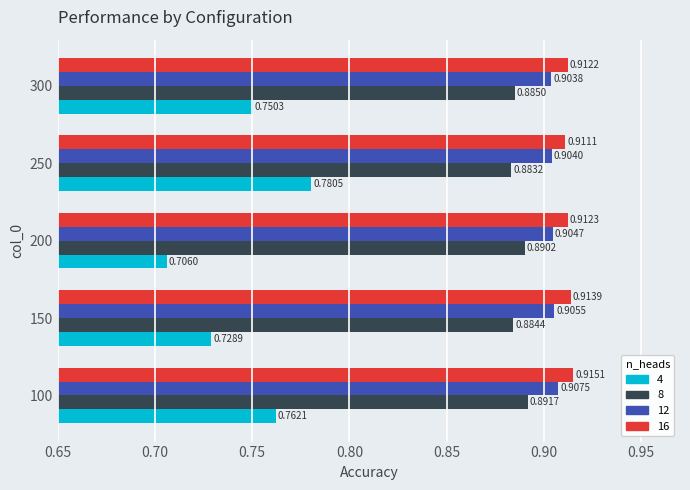

At how many categories does at least one series exceed 0?

5